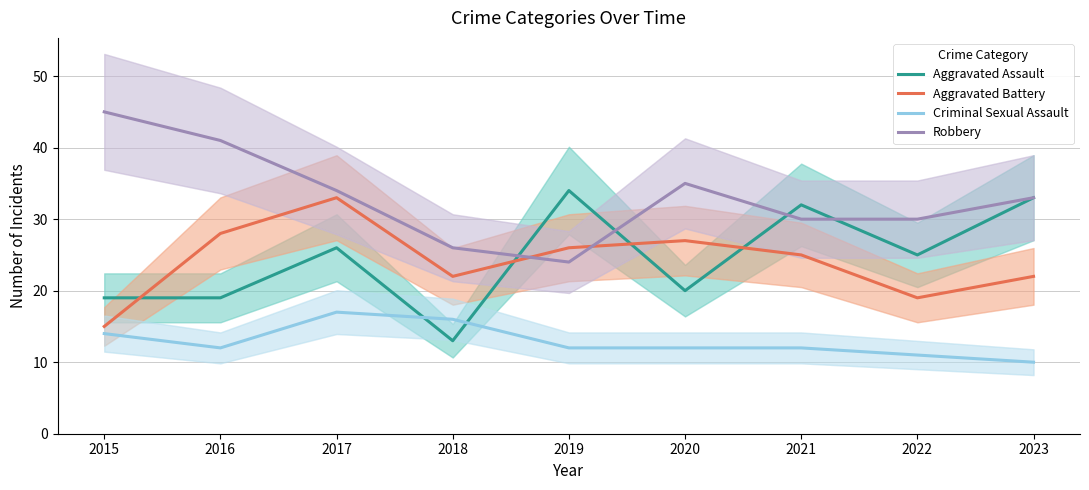

The value of Aggravated Assault at 2019 is 56. True or false?

False